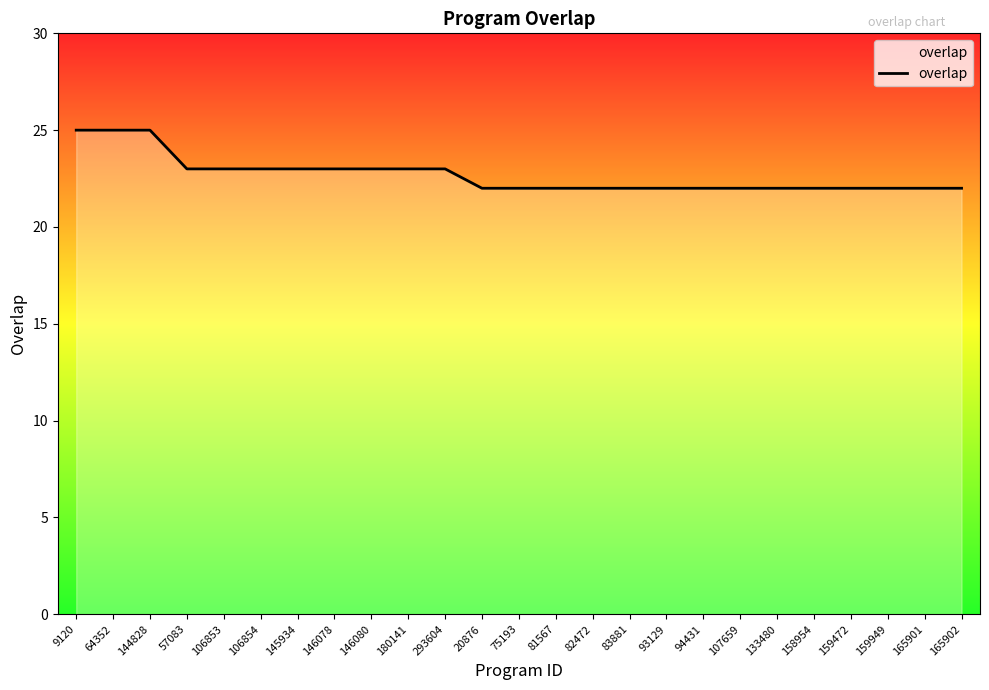

What is the average value?

23